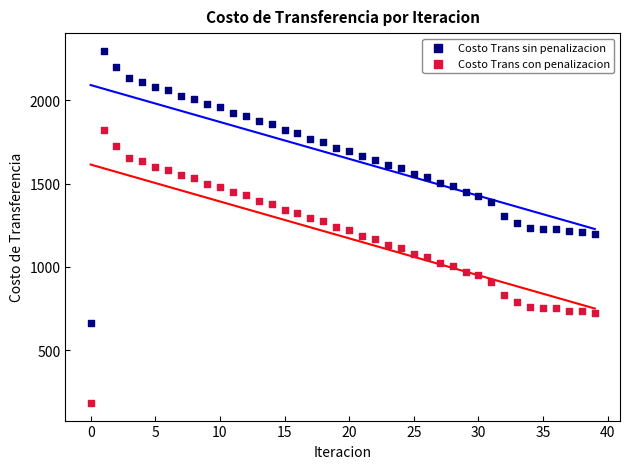

Across all data points, what is the range of Y values (max minus min)?

2116.8